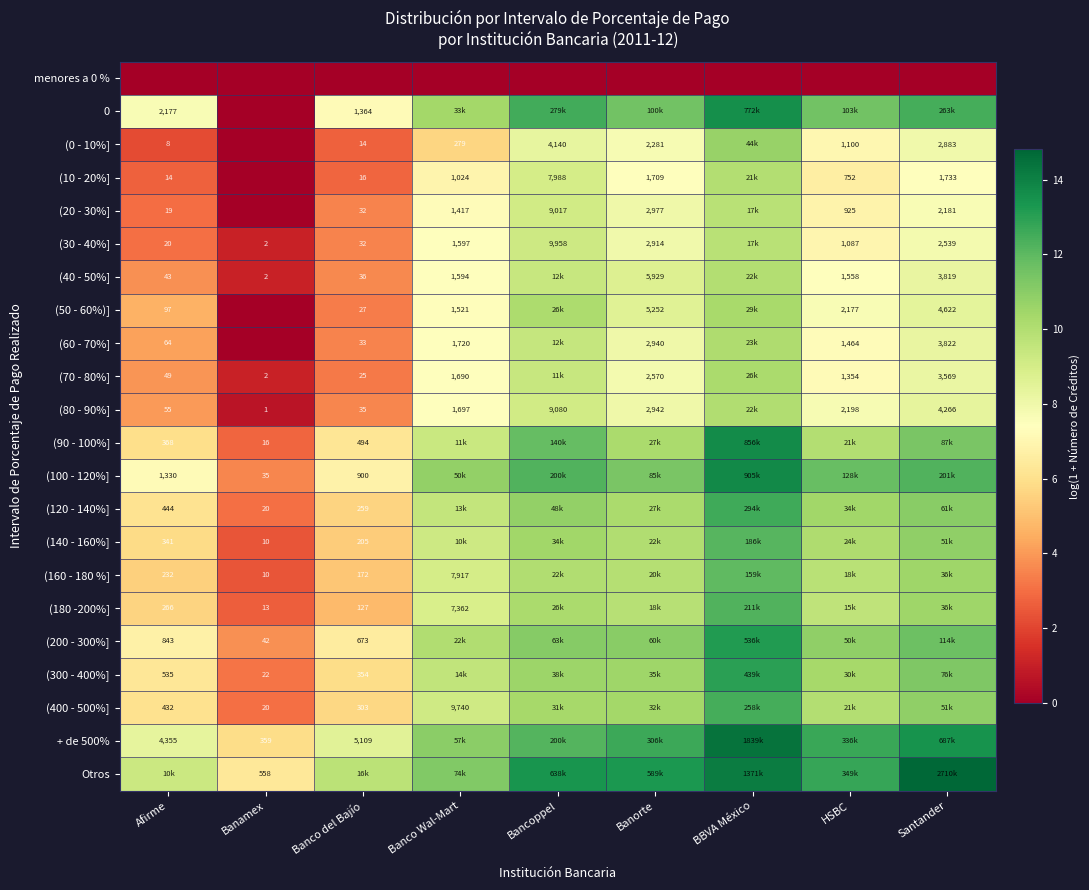

List the series in order of their peak value, lowest first.

menores a 0 %, (20 - 30%], (30 - 40%], (10 - 20%], (40 - 50%], (80 - 90%], (60 - 70%], (70 - 80%], (50 - 60%)], (0 - 10%], (160 - 180 %], (140 - 160%], (180 -200%], (400 - 500%], (120 - 140%], (300 - 400%], (200 - 300%], 0, (90 - 100%], (100 - 120%], + de 500%, Otros